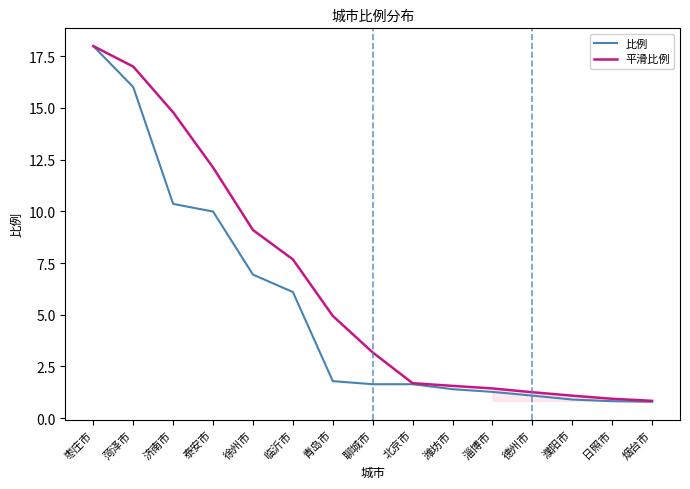

At which label does 平滑比例 first exceed 3?

枣庄市